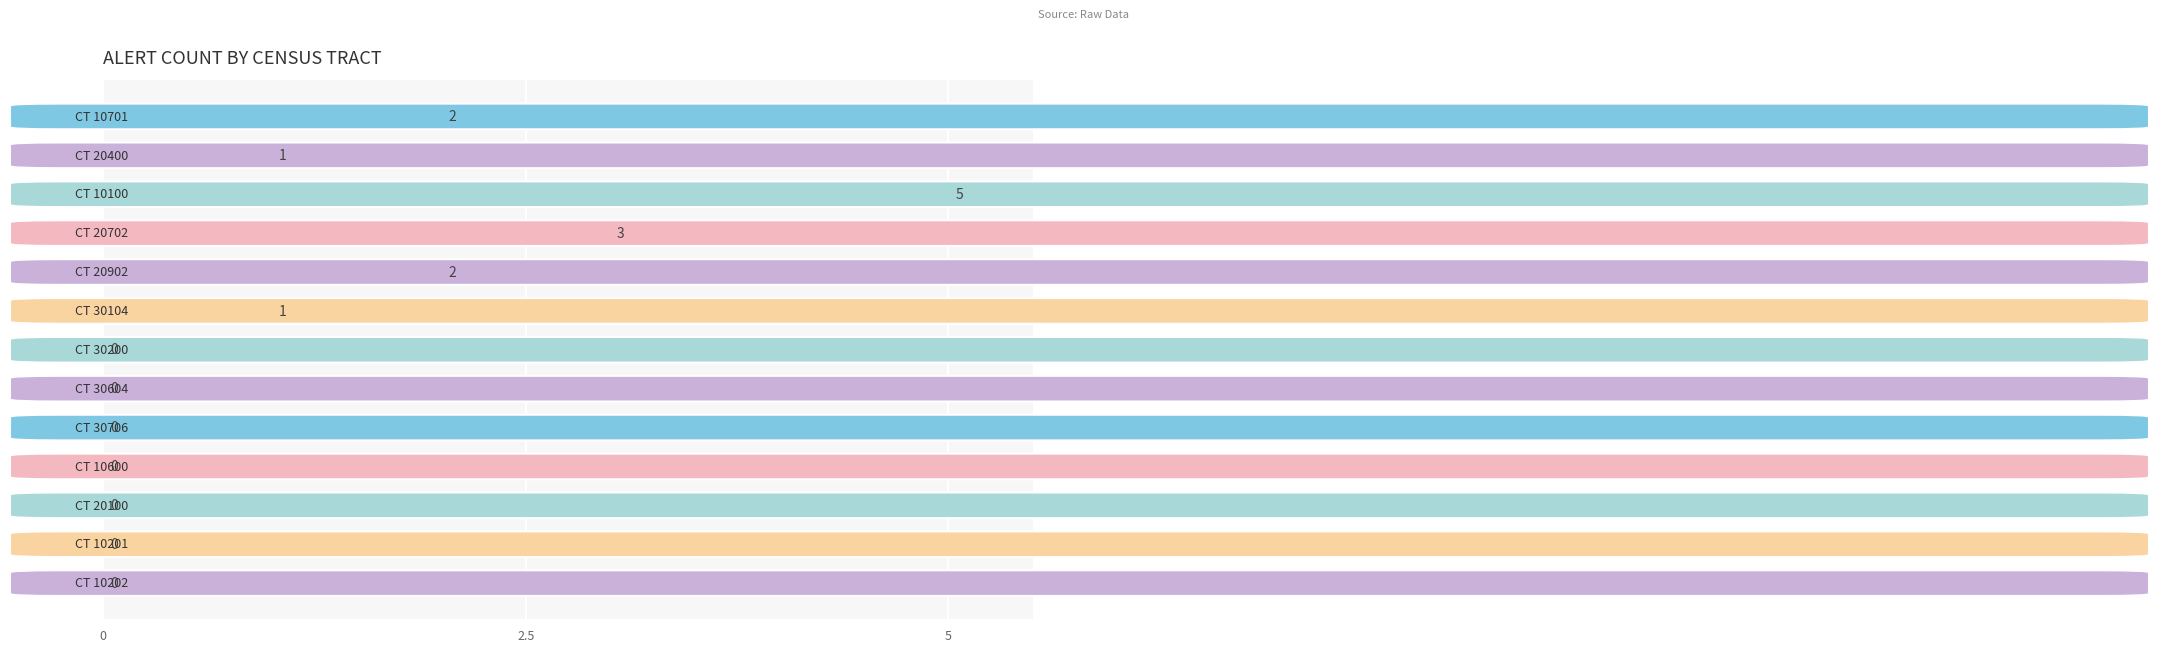

What is the greatest value displayed?

5